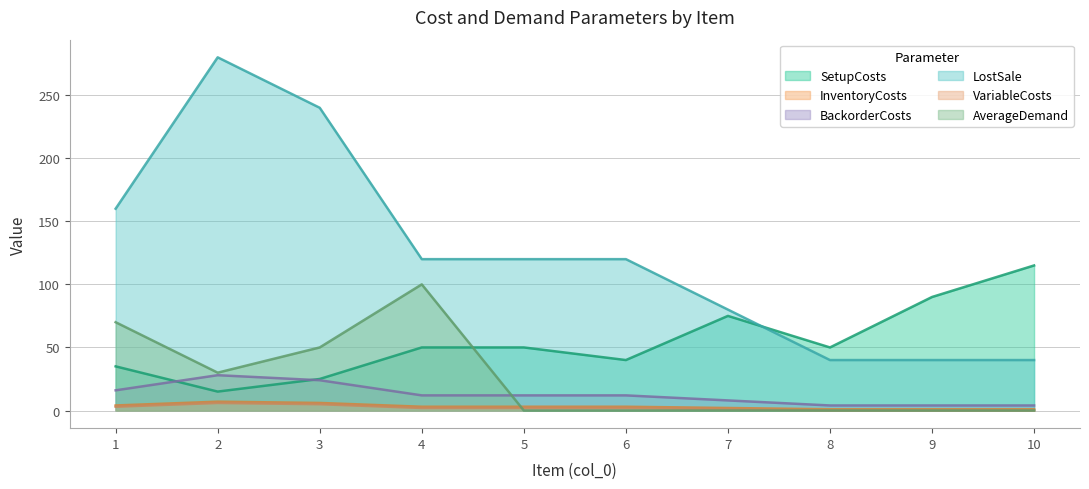

How many values in the LostSale series exceed 120?

3